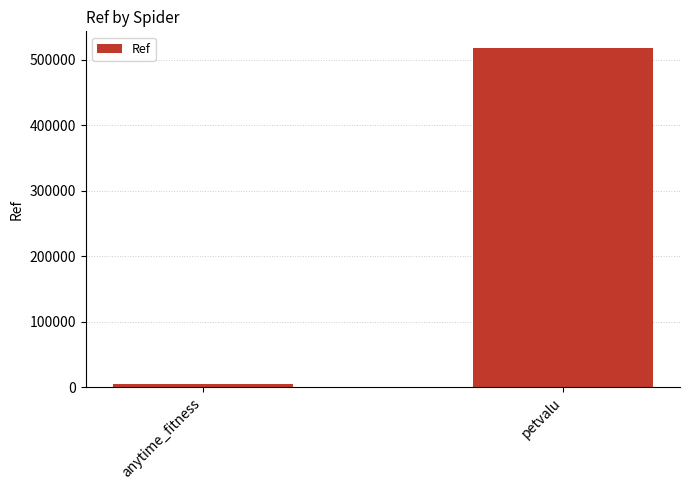

Read the value at petvalu, to the nearest 100.

517600